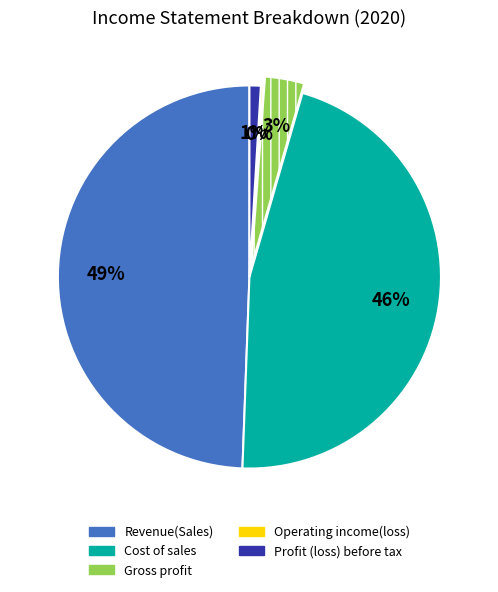

The Cost of sales slice represents 46% of the pie. True or false?

True